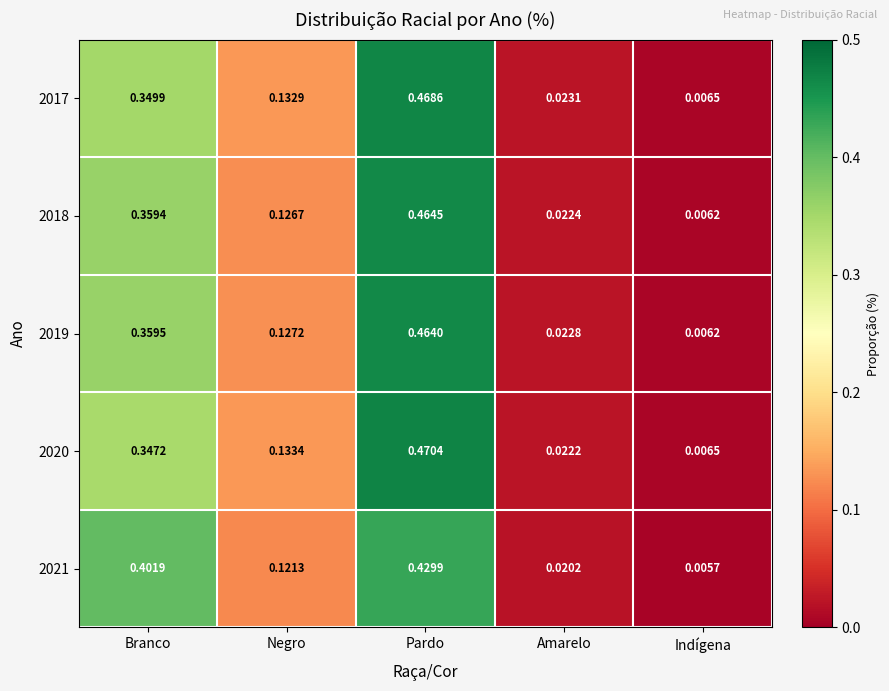

Rank the categories by 2017 value from lowest to highest.

Indígena, Amarelo, Negro, Branco, Pardo